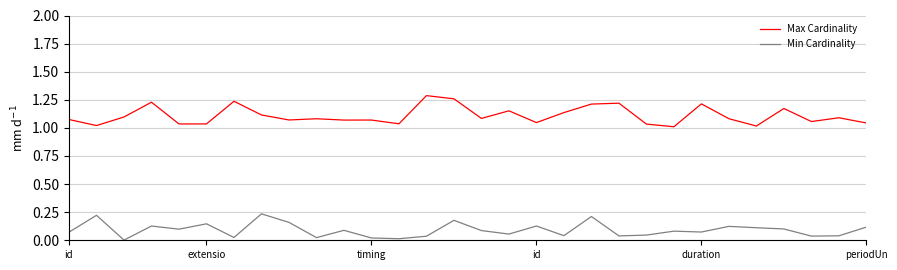

True or false: Max Cardinality and Min Cardinality cross at least once.

False